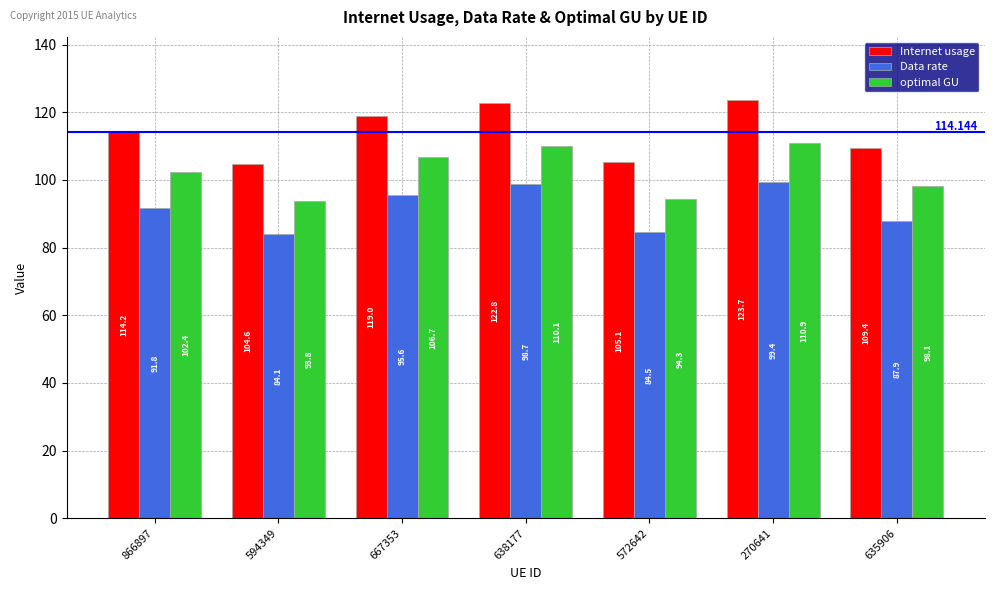

At which label is optimal GU closest to 102?

866897